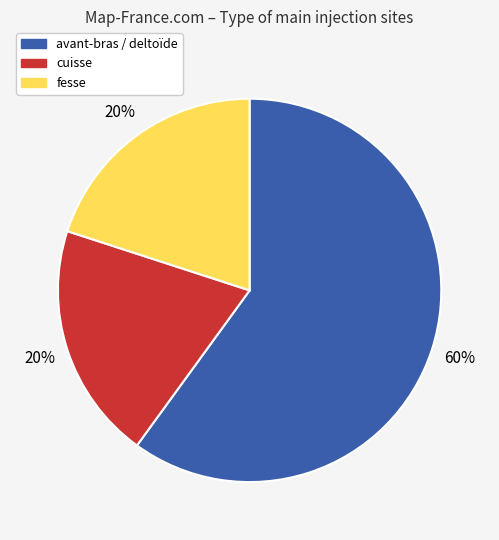

Approximately how many times larger is the value at avant-bras / deltoïde compared to cuisse?

3.0